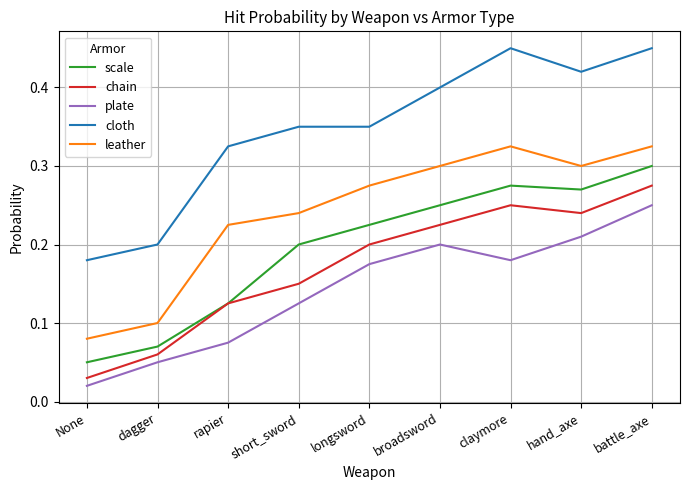

Which category has the highest value in the plate series?

battle_axe